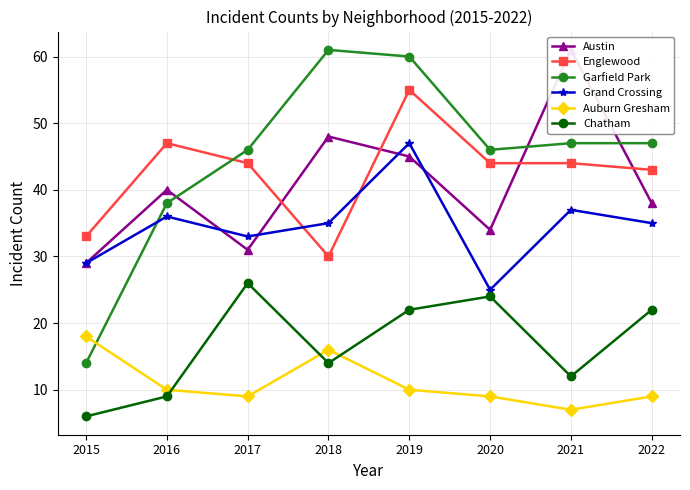

How many values in the Auburn Gresham series are below 10?

4